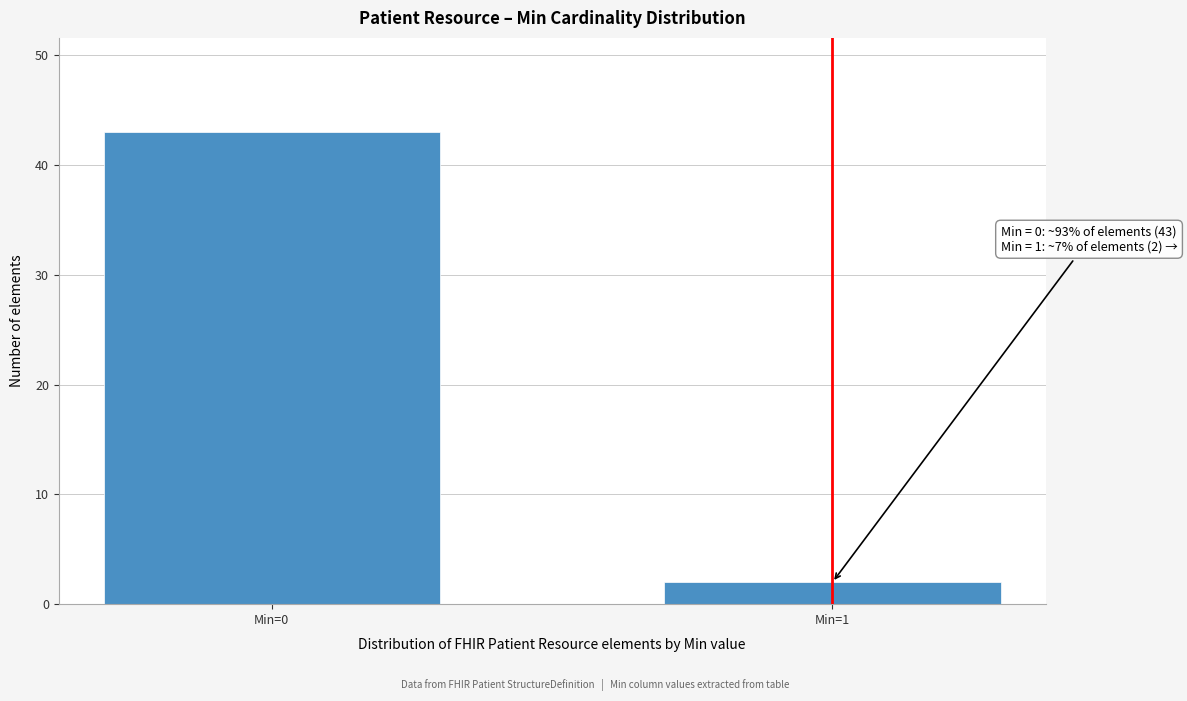

Reading left to right, extract all data points from this chart.

43	2